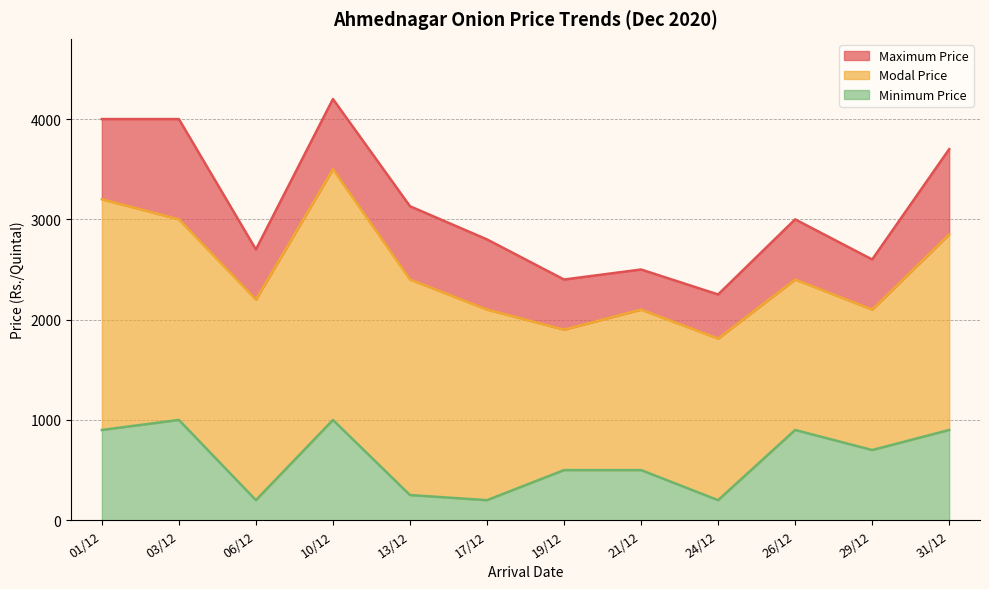

Which series has the widest spread of values?

Maximum Price